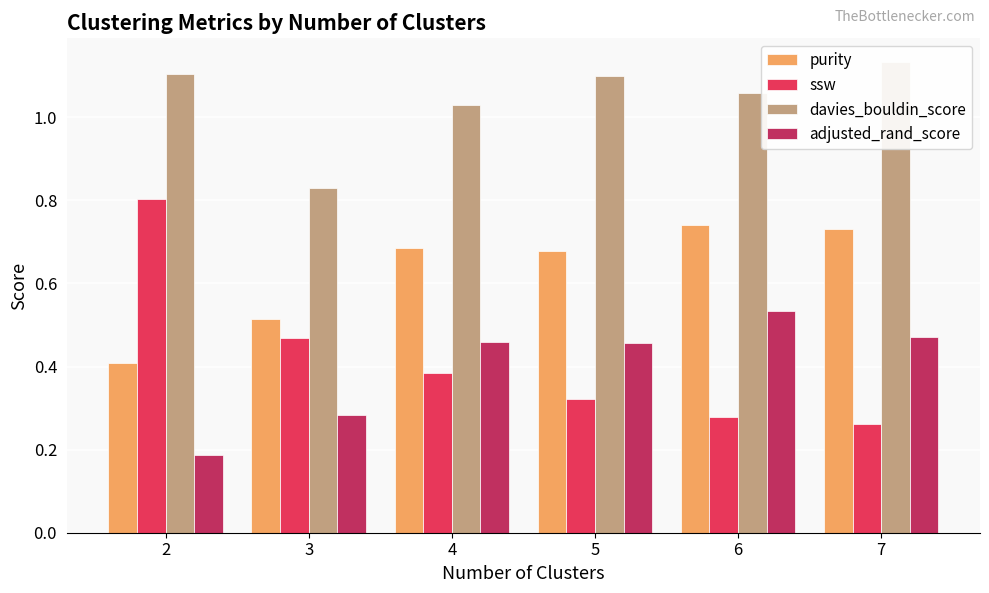

List the series in order of their peak value, highest first.

davies_bouldin_score, ssw, purity, adjusted_rand_score